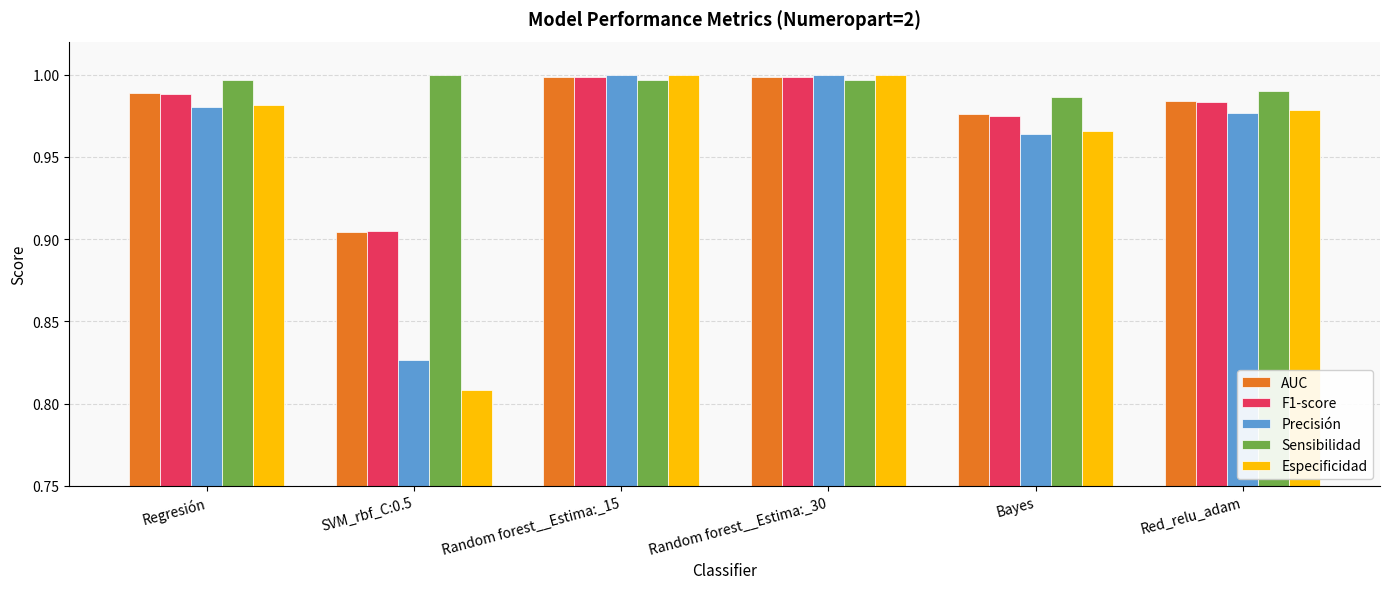

How many categories are shown in the chart?

6